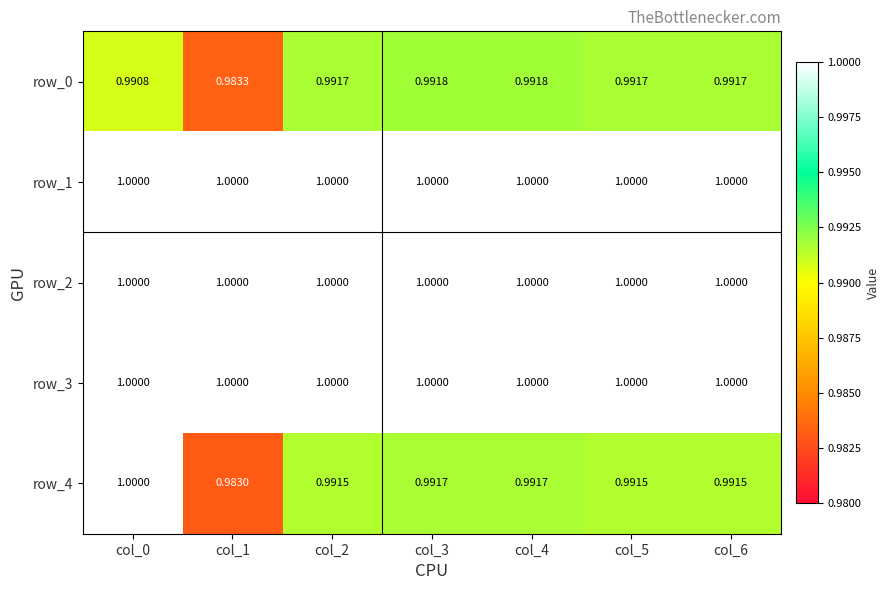

Is it true that row_4 equals 1.7 at col_2?

False